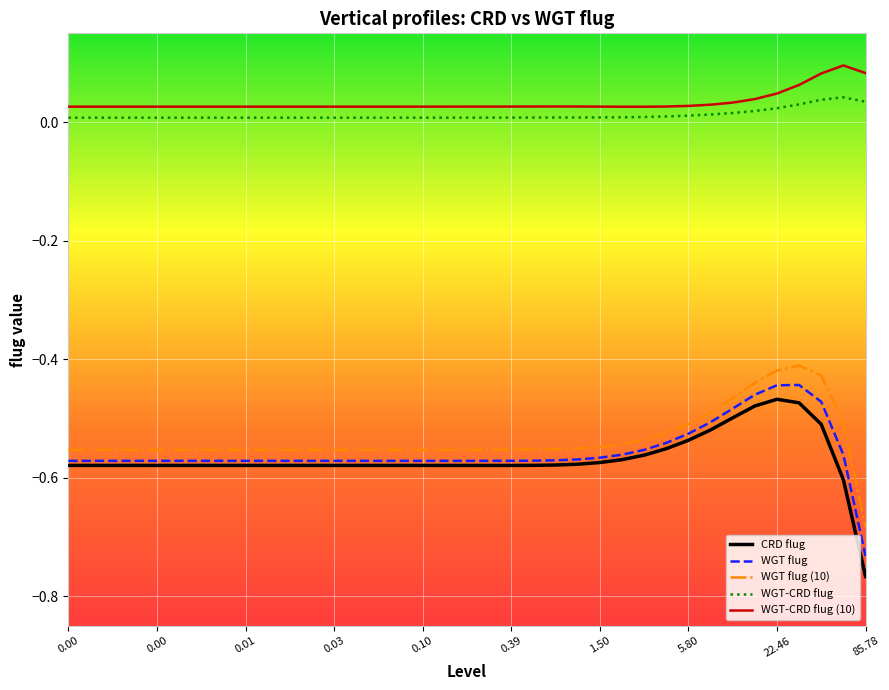

Which series has the largest range (max minus min)?

CRD flug